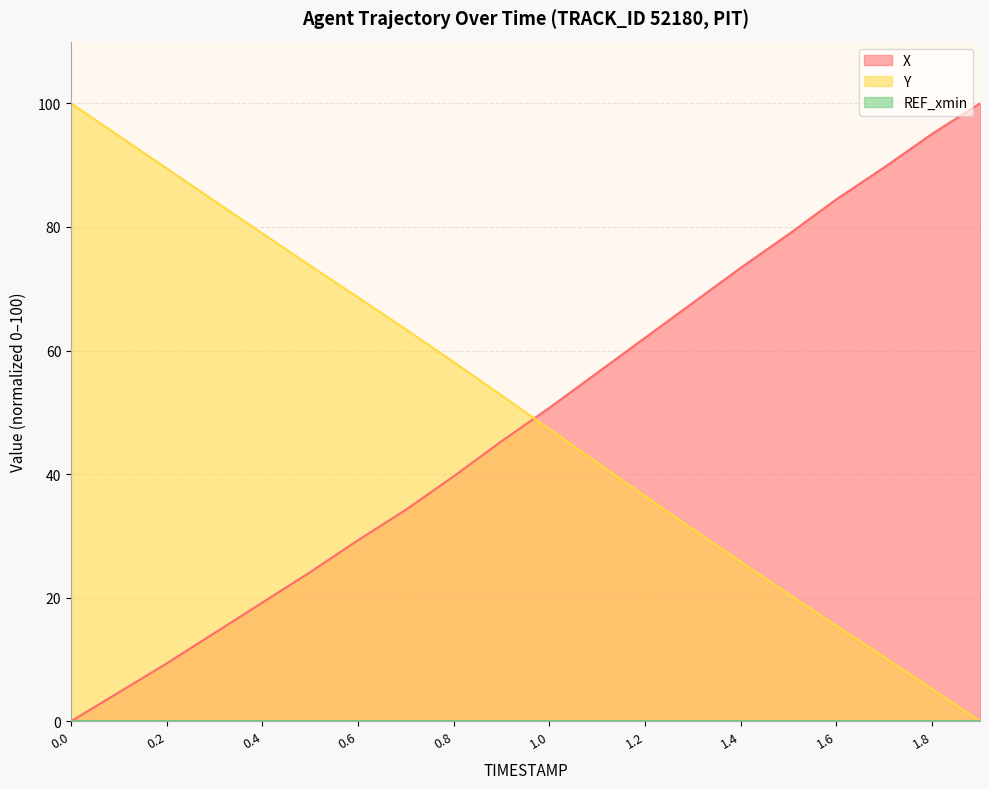

Reading left to right, list all the values displayed in this chart.

X: 0.0	4.7	9.4	14.3	19.2	24.1	29.3	34.2	39.7	45.3	50.7	56.4	62.1	67.7	73.4	78.8	84.5	89.7	95.1	100.0
Y: 100.0	94.7	89.5	84.2	78.9	73.7	68.6	63.4	58.1	52.7	47.3	41.8	36.4	31.1	25.8	20.6	15.5	10.3	5.2	0.0